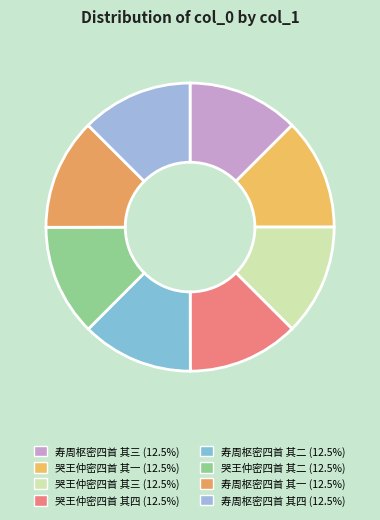

Which slice is the smallest?

哭王仲密四首 其四